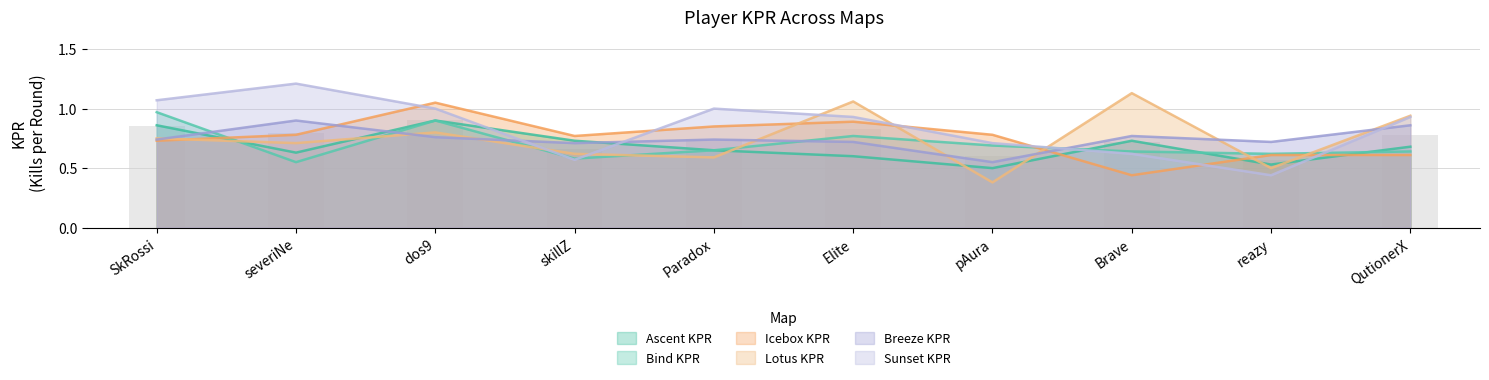

What is the spread (max minus min) of values at severiNe?

0.7